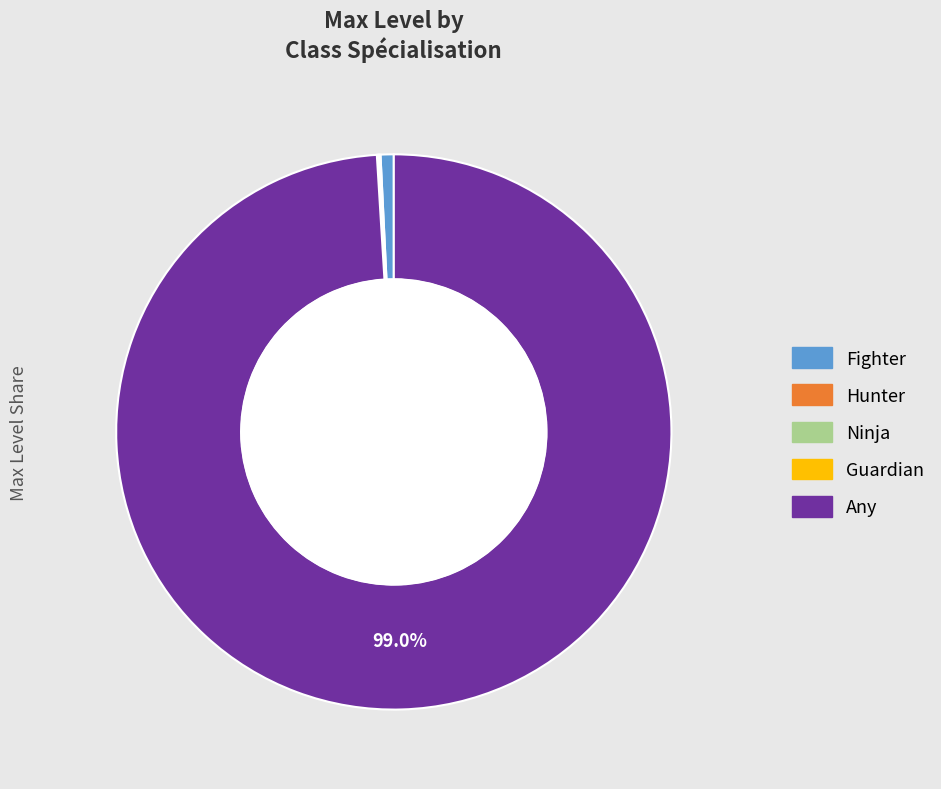

The Any slice represents 99% of the pie. True or false?

True